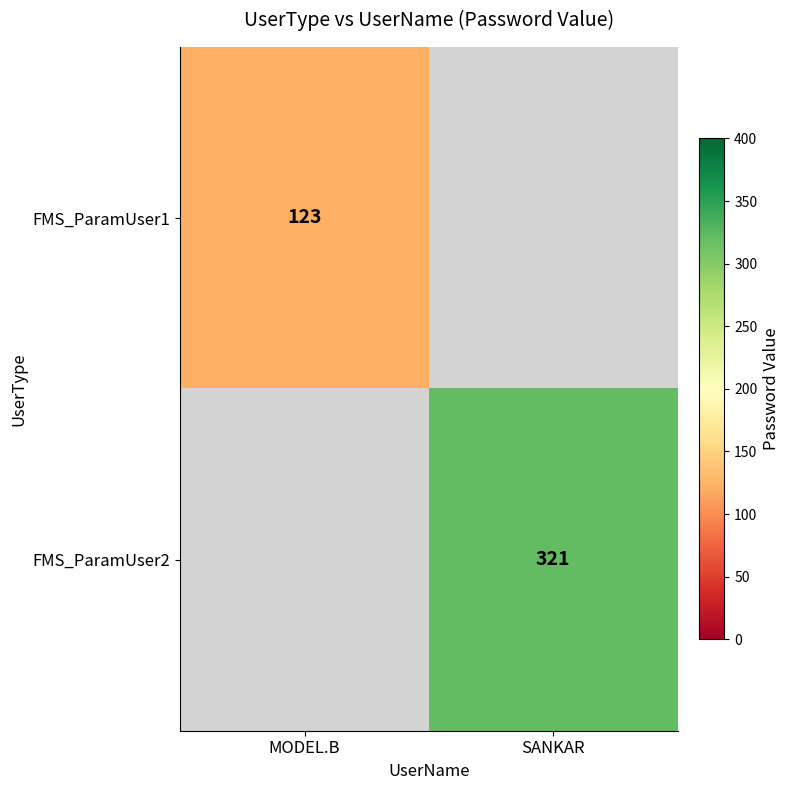

What is the minimum value shown in the chart?

123.0